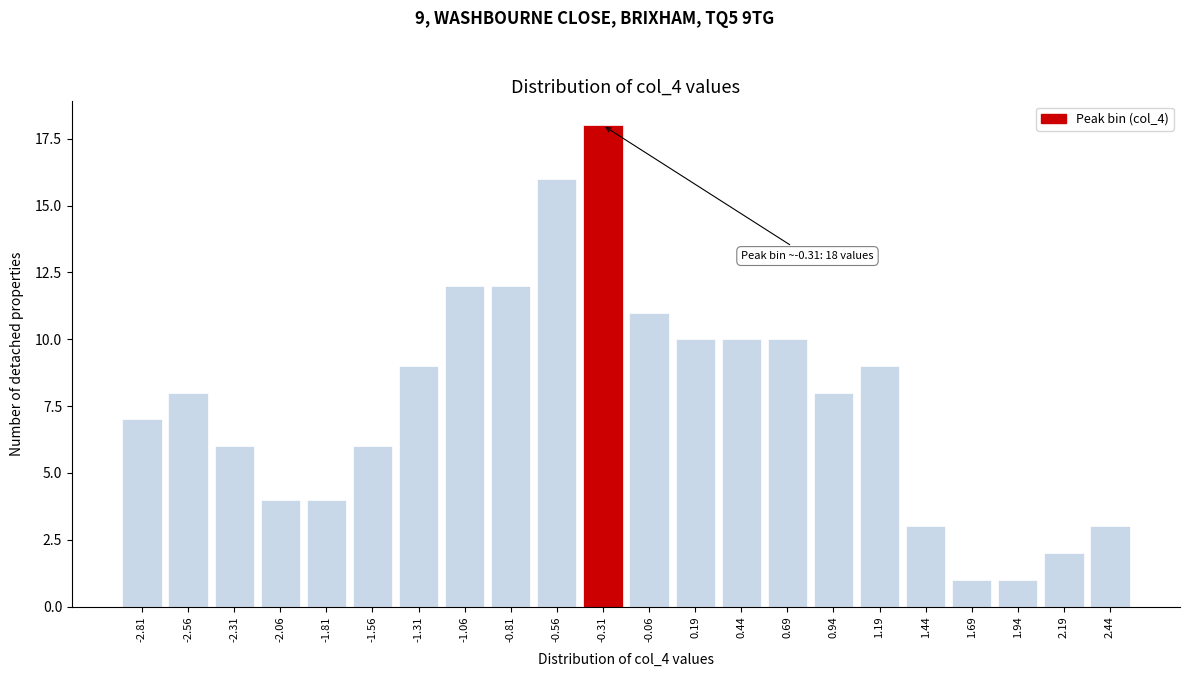

Reading left to right, extract all data points from this chart.

7	8	6	4	4	6	9	12	12	16	18	11	10	10	10	8	9	3	1	1	2	3